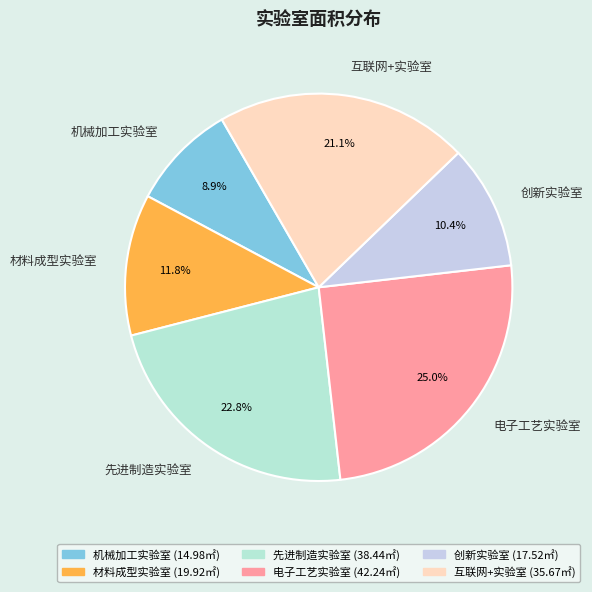

To the nearest percent, what is the difference between the 创新实验室 and 互联网+实验室 slice percentages?

11%